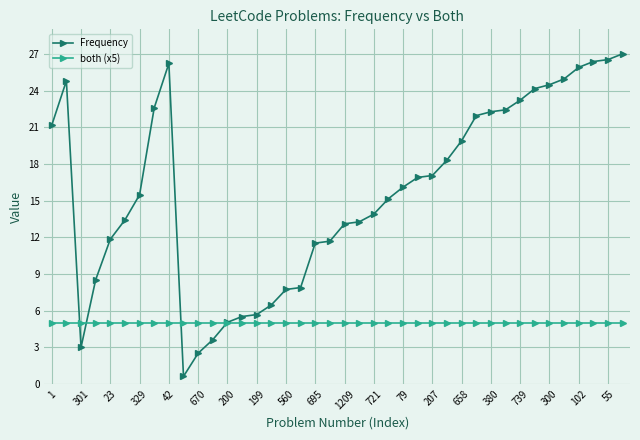

What are all the series names shown in the legend?

Frequency, both (x5)